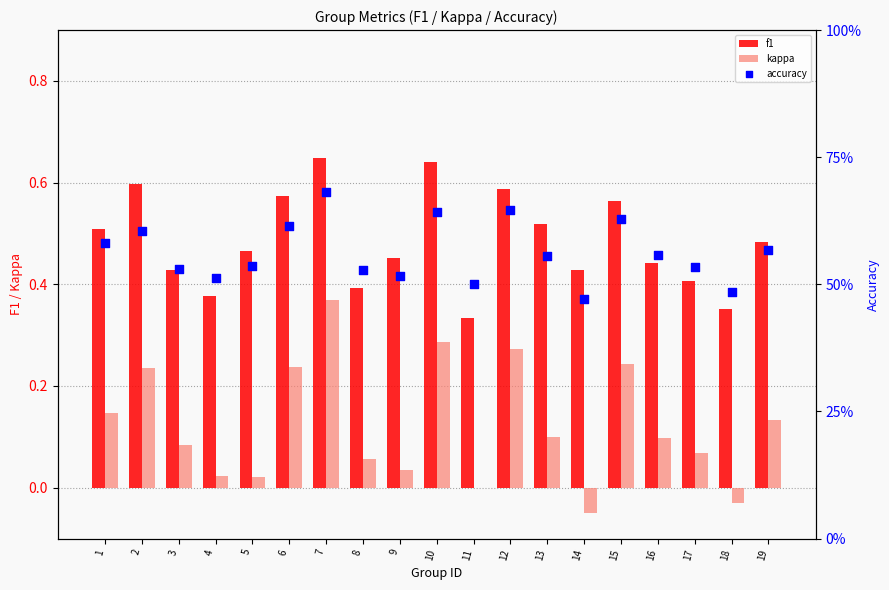

At how many categories does at least one series exceed 0?

19